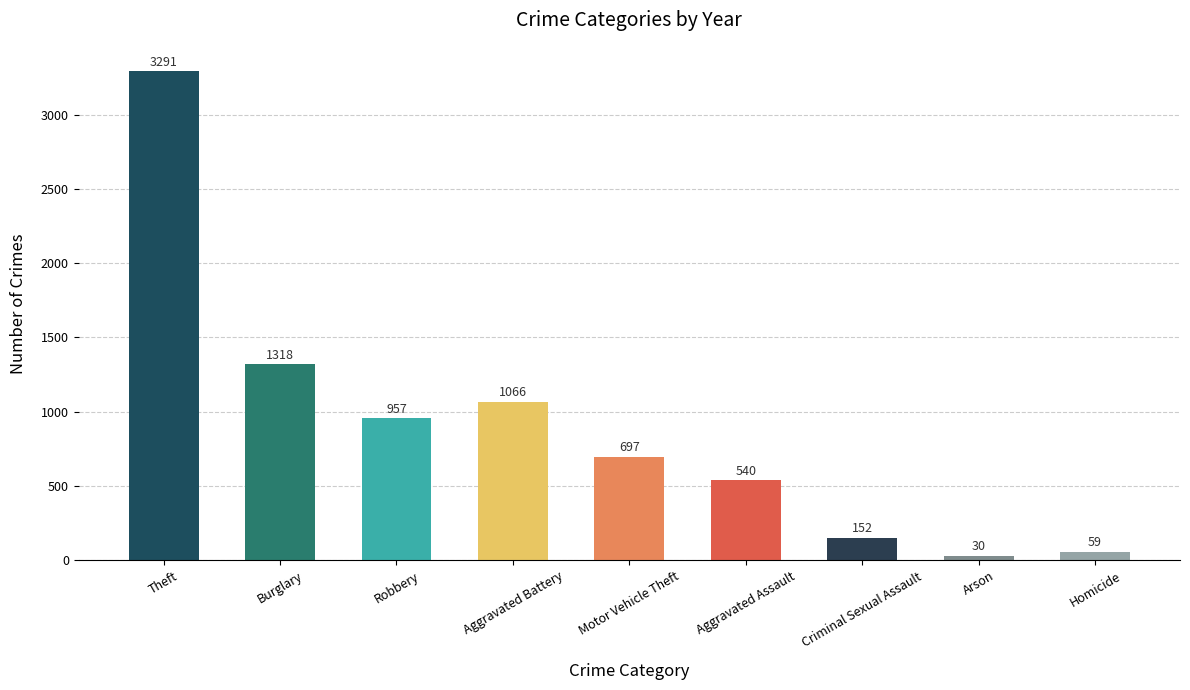

Which category has the lowest value across all series?

Arson